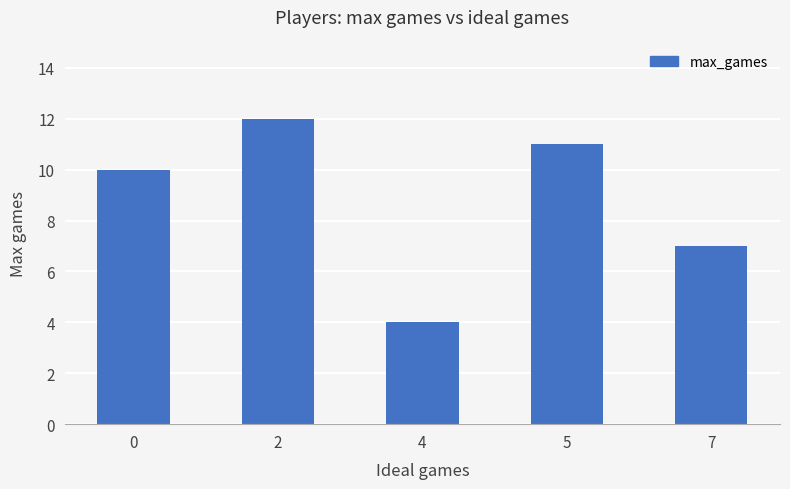

Are the bars grouped side by side (vs. stacked)?

No